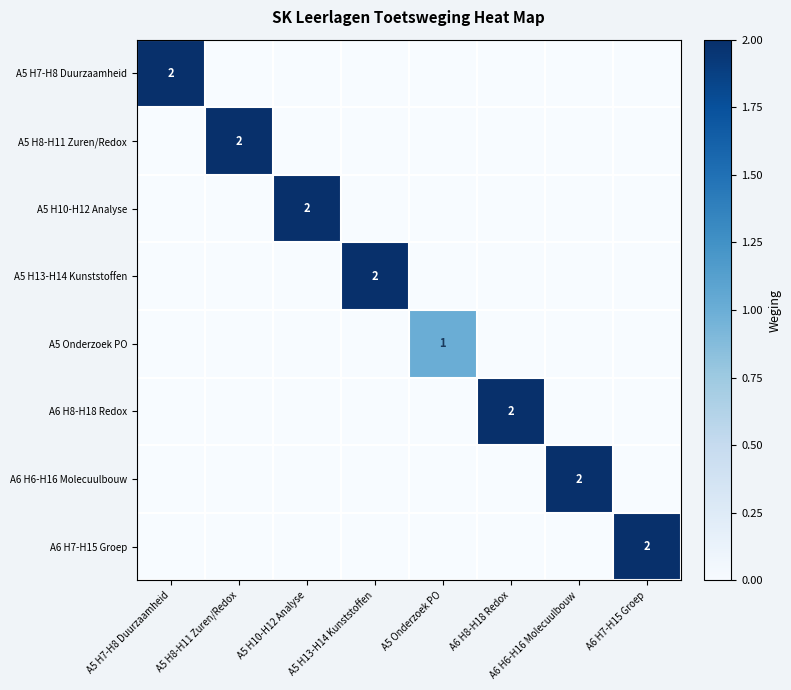

Which has a higher value, A5 H7-H8 Duurzaamheid or A5 H8-H11 Zuren/Redox?

A5 H7-H8 Duurzaamheid